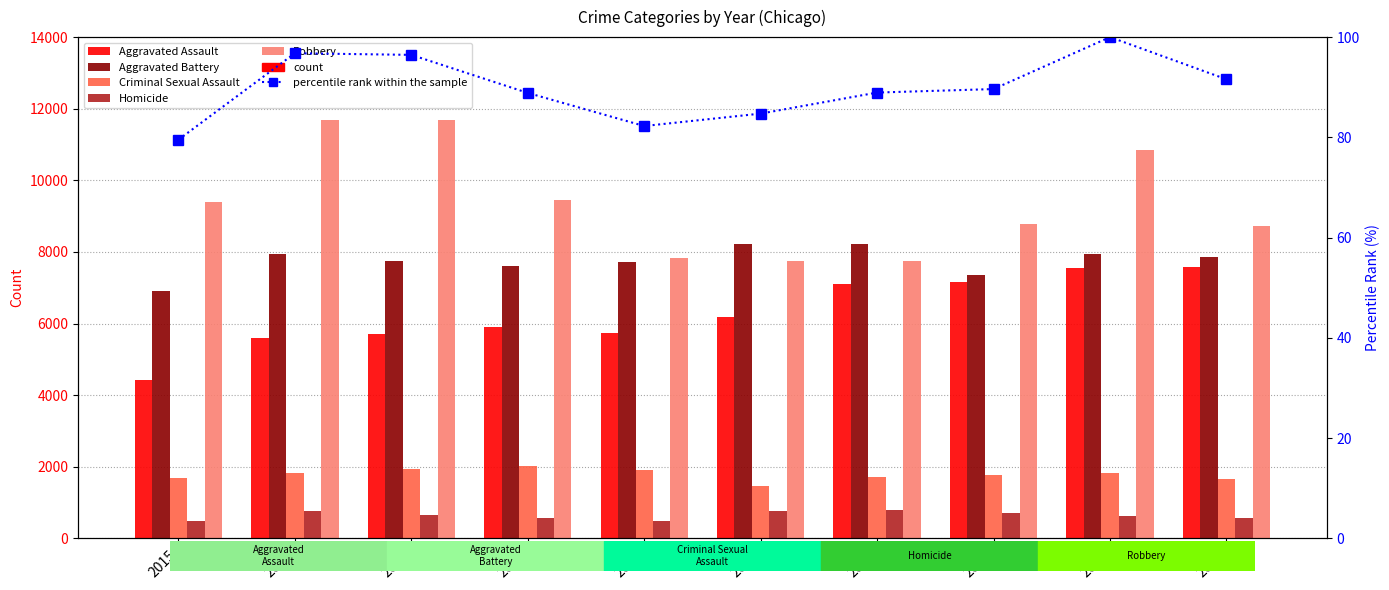

Reading right to left, what are all the values shown in this chart?

Aggravated Assault: 7575.0	7549.0	7153.0	7111.0	6180.0	5735.0	5899.0	5719.0	5608.0	4412.0
Aggravated Battery: 7846.0	7936.0	7364.0	8212.0	8218.0	7719.0	7611.0	7736.0	7944.0	6901.0
Criminal Sexual Assault: 1649.0	1824.0	1783.0	1720.0	1473.0	1900.0	2012.0	1953.0	1834.0	1679.0
Homicide: 561.0	619.0	714.0	799.0	773.0	491.0	583.0	668.0	770.0	488.0
Robbery: 8720.0	10845.0	8777.0	7749.0	7739.0	7825.0	9464.0	11677.0	11691.0	9406.0
percentile rank within sample: 91.6	100.0	89.6	88.9	84.7	82.3	88.9	96.5	96.8	79.5